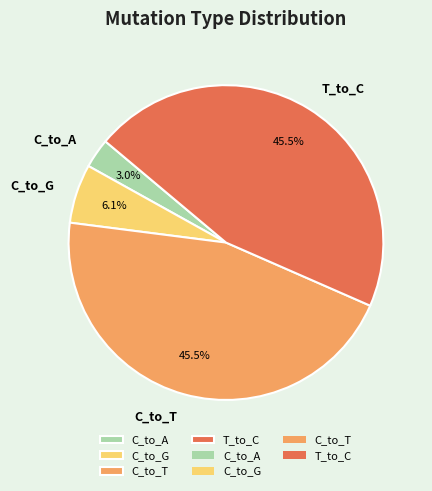

Is there any slice that represents more than half of the pie?

No